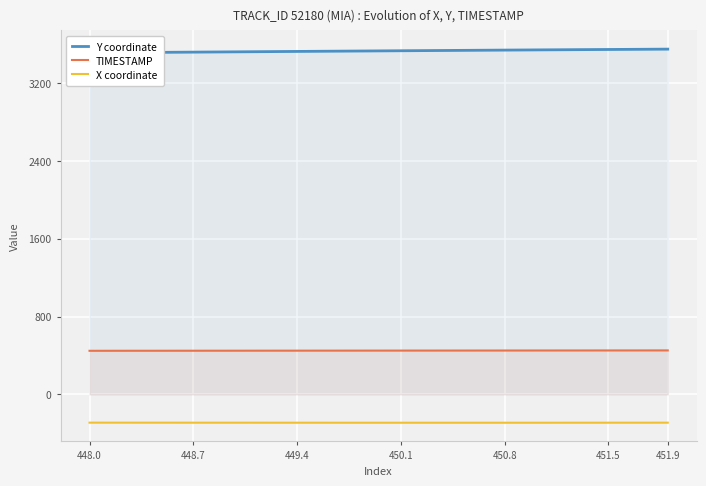

Does the chart display data point markers on the line(s)?

No